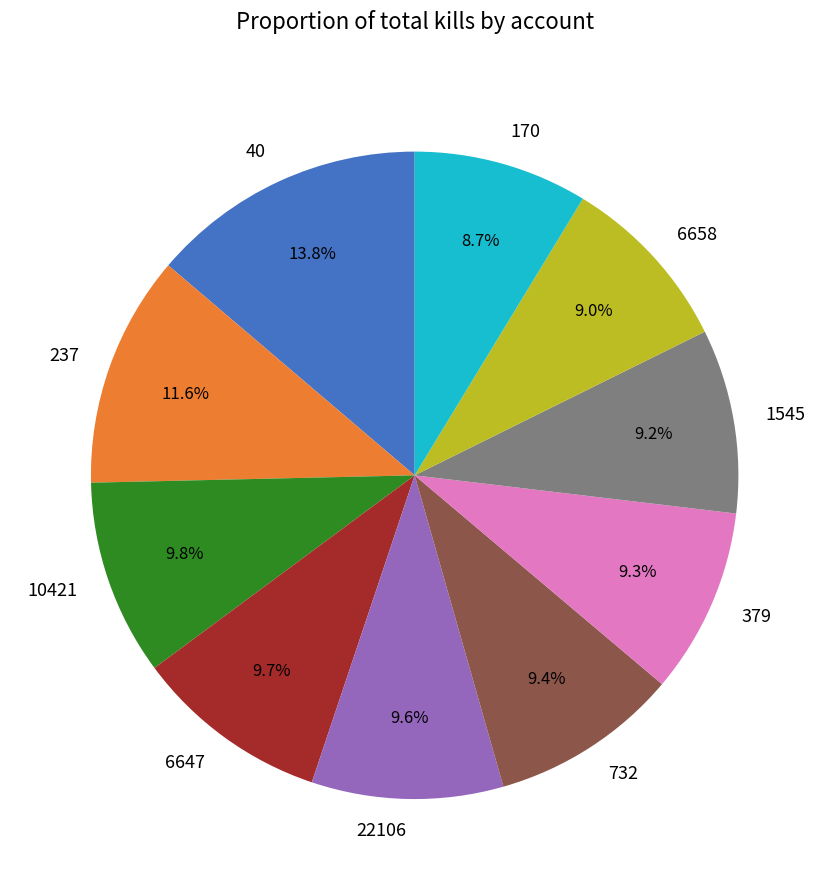

Which has a higher value, 10421 or 1545?

10421